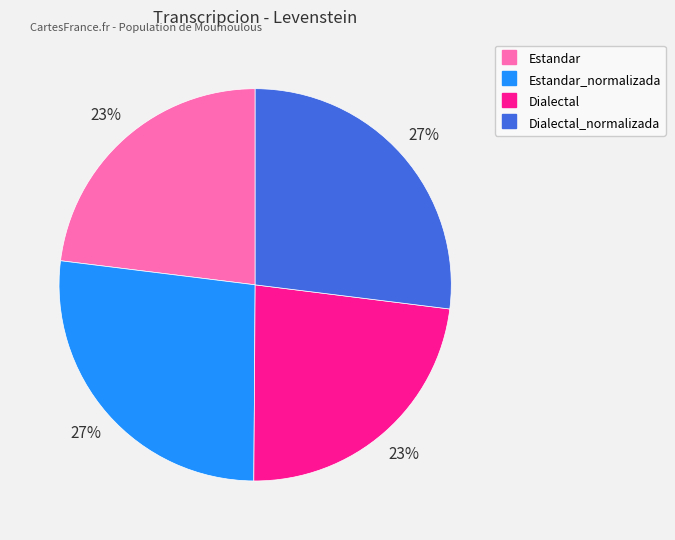

Is there a majority slice in this chart?

No